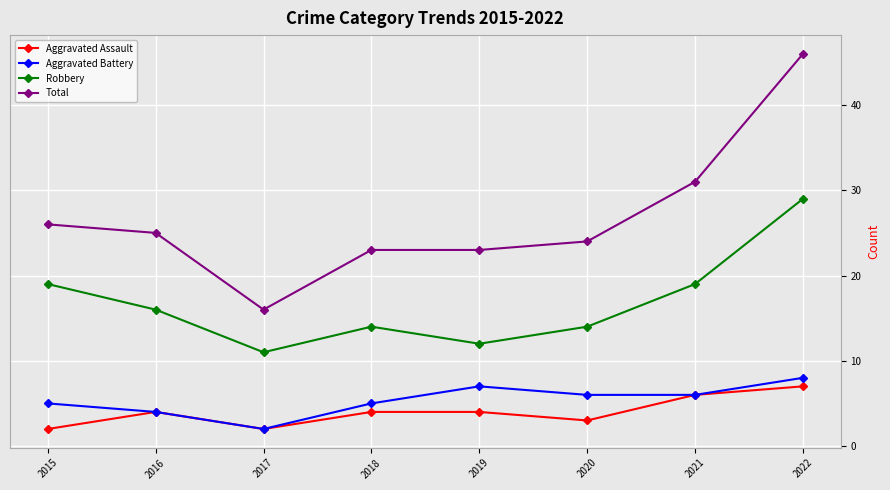

Count the number of data series in this chart.

4